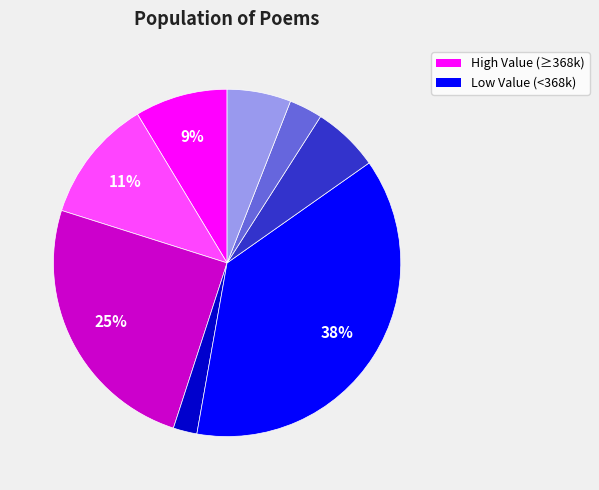

Is there any slice that represents more than half of the pie?

No